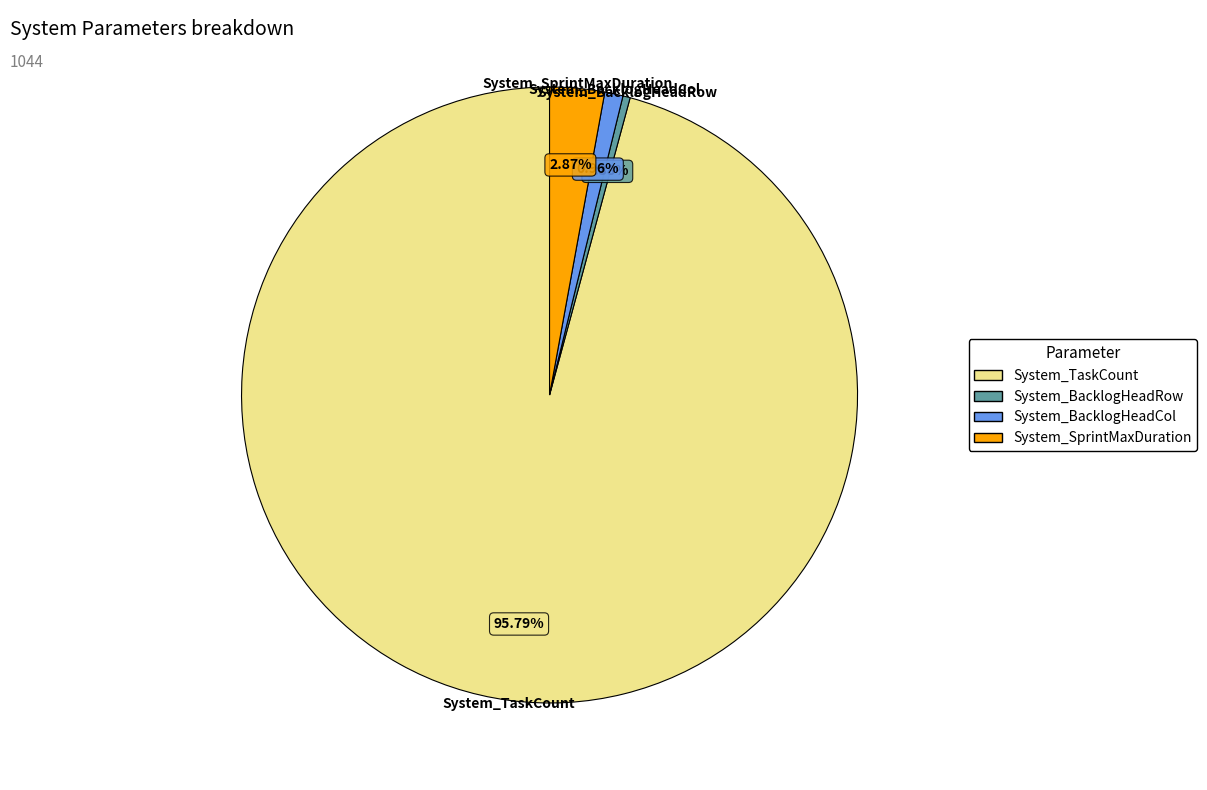

To the nearest percent, what is the average slice percentage?

25%